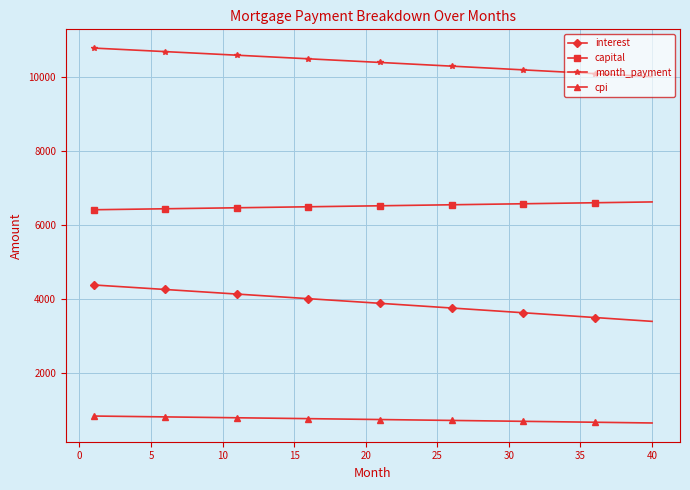

What is the value of the interest point at the 7th from the left?

4231.3